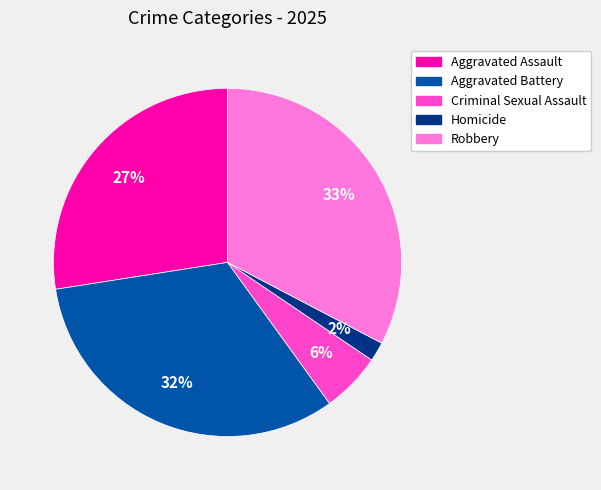

Is there a majority slice in this chart?

No